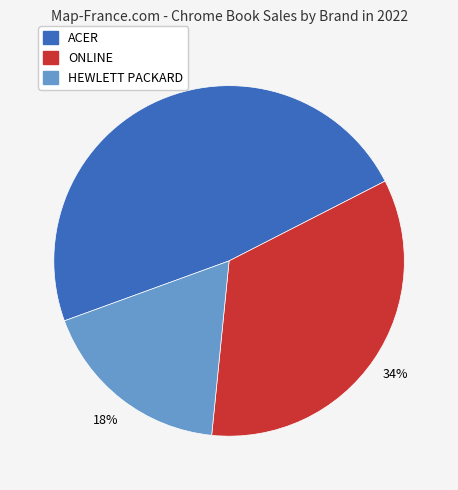

Is there any slice that represents more than half of the pie?

No